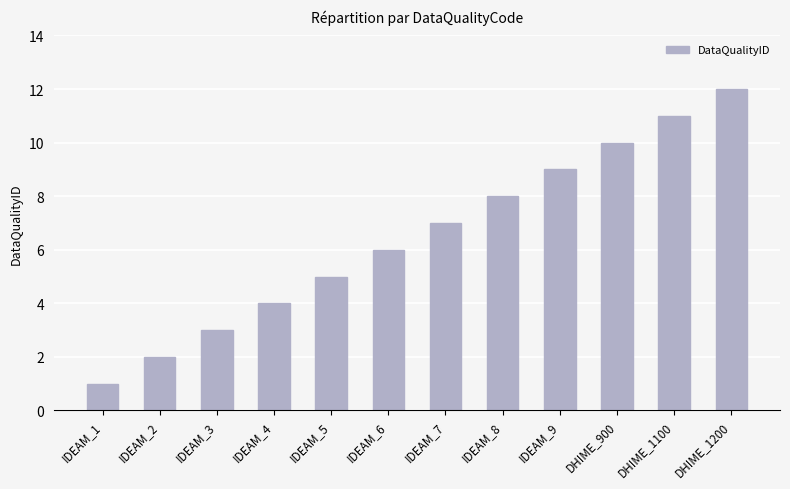

Reading left to right, what are all the values shown in this chart?

1	2	3	4	5	6	7	8	9	10	11	12